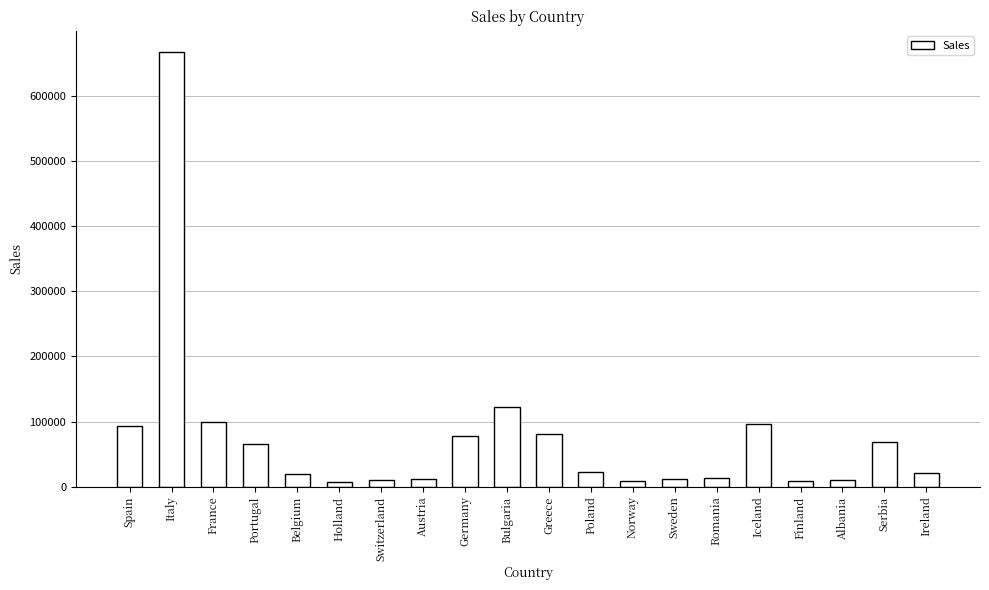

Where is the data nearest to the value 337107?

Bulgaria